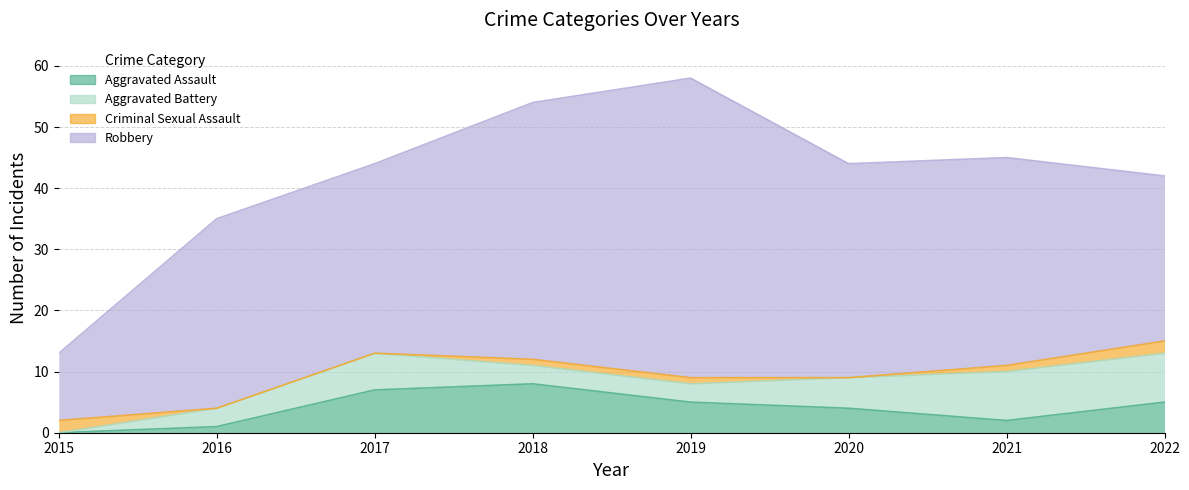

The value of Aggravated Battery at 2018 is 3. True or false?

True